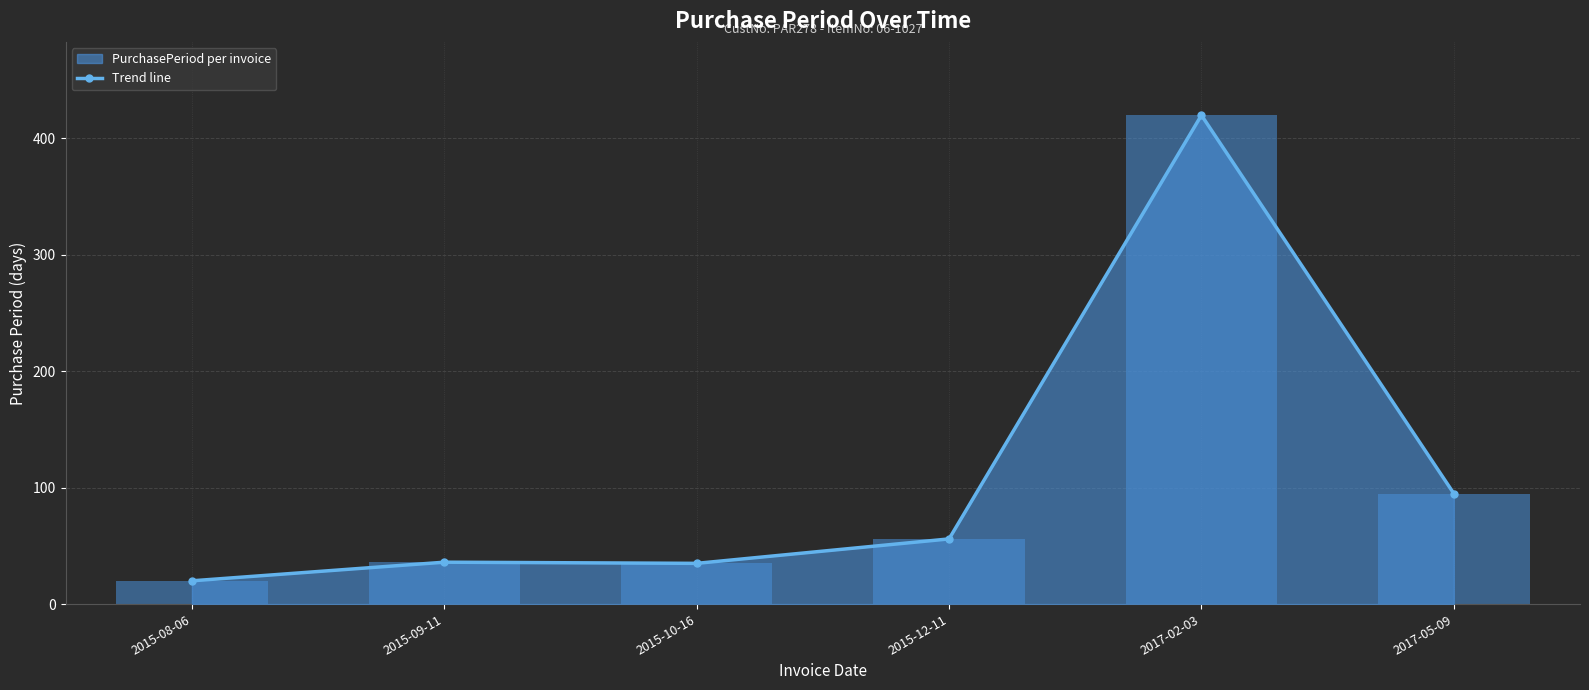

What is the label of the 1st bar from the right?

2017-05-09